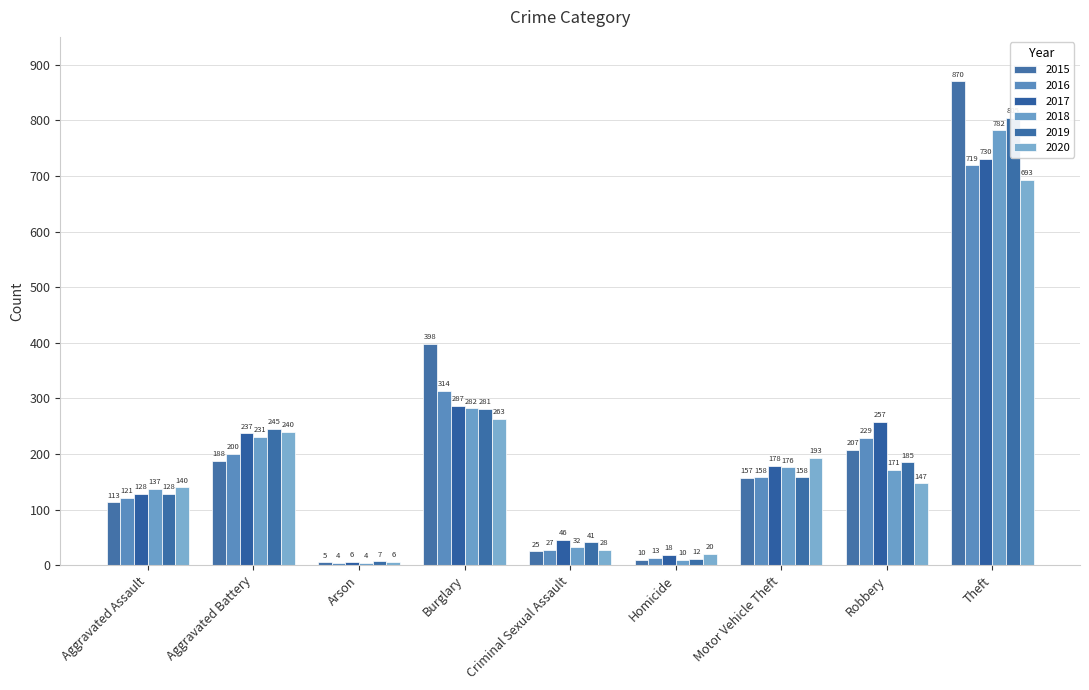

What is the average value of the 2017 series?

210